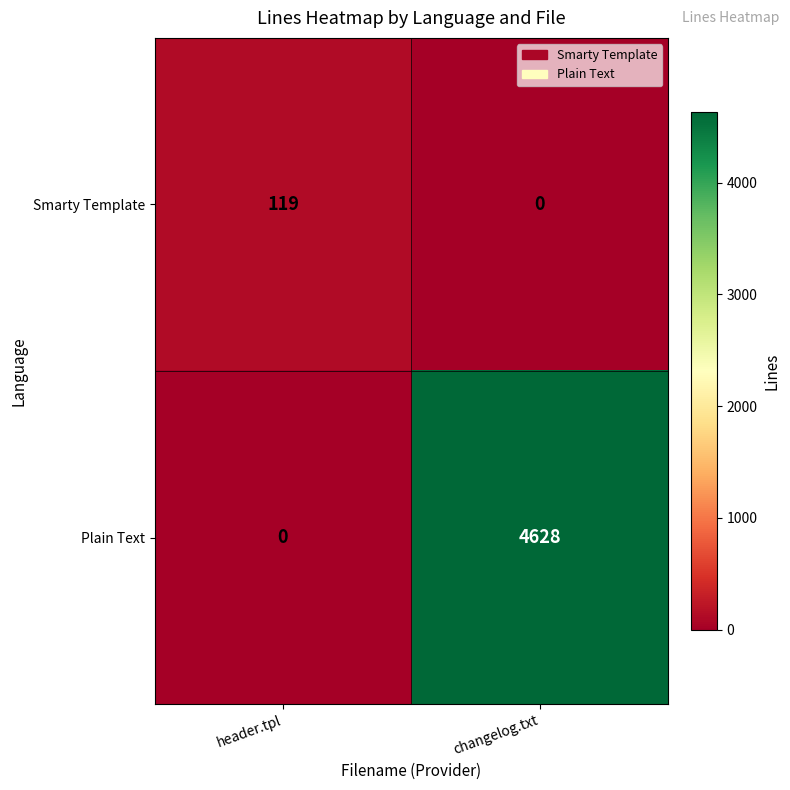

Rank the series at changelog.txt from lowest to highest value.

Smarty Template, Plain Text